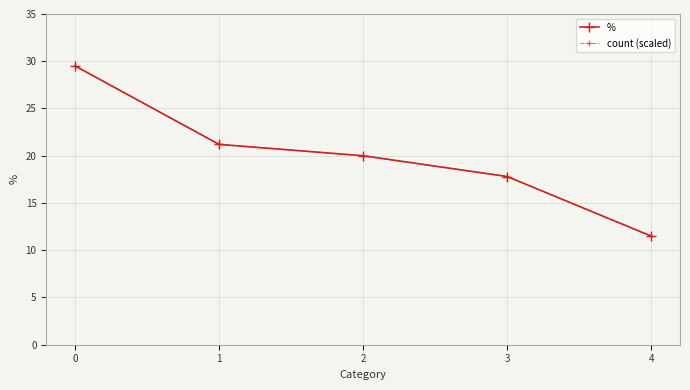

How many lines are shown in the chart?

2